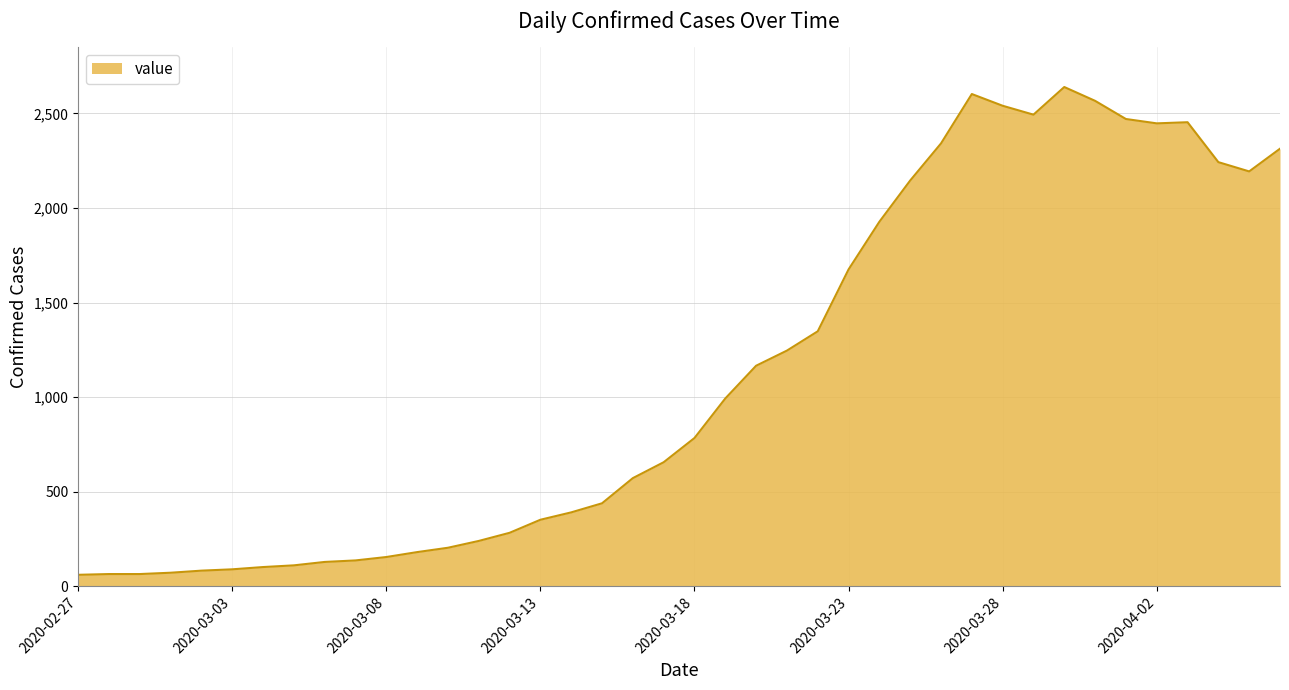

What is the smallest value displayed?

61